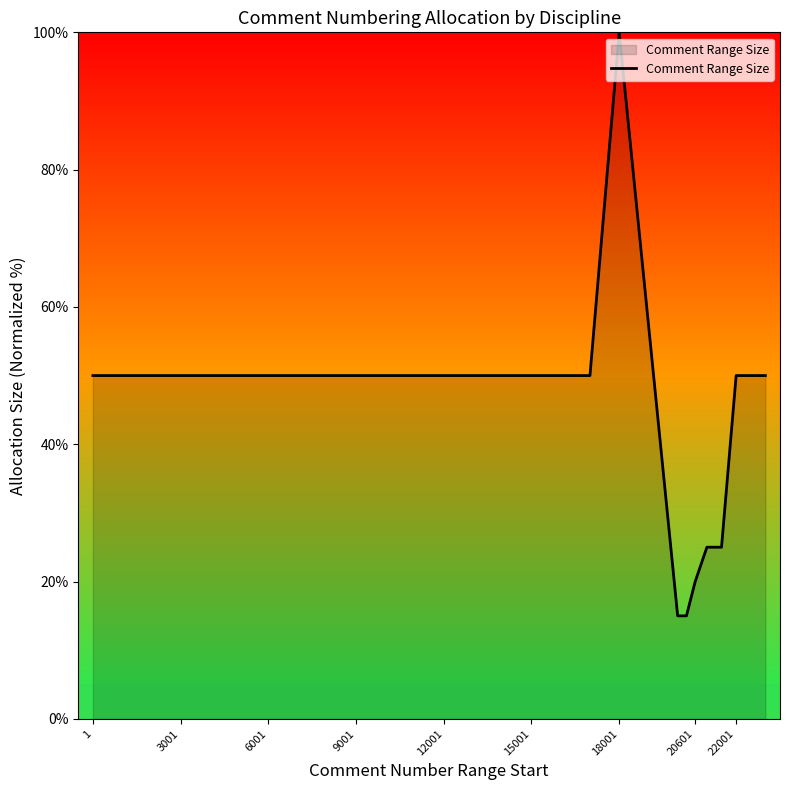

What is the smallest value displayed?

15